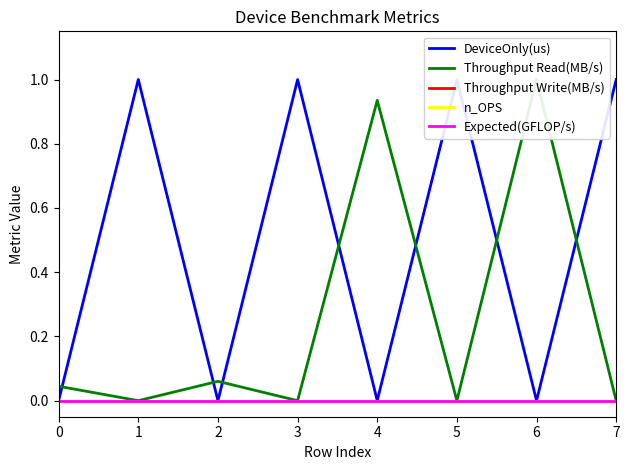

Which label corresponds to the largest value in the chart?

1